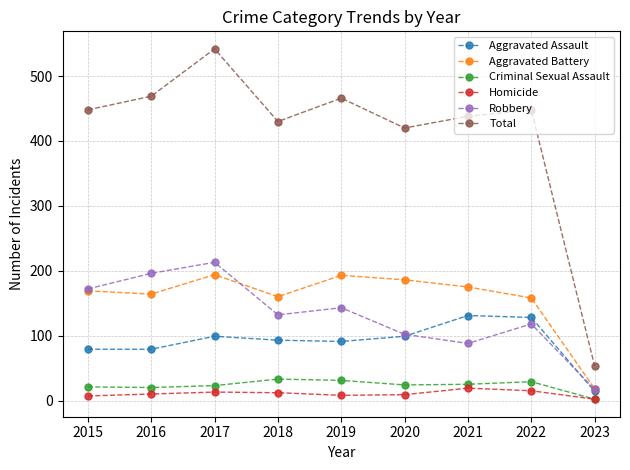

How many lines are shown in the chart?

6